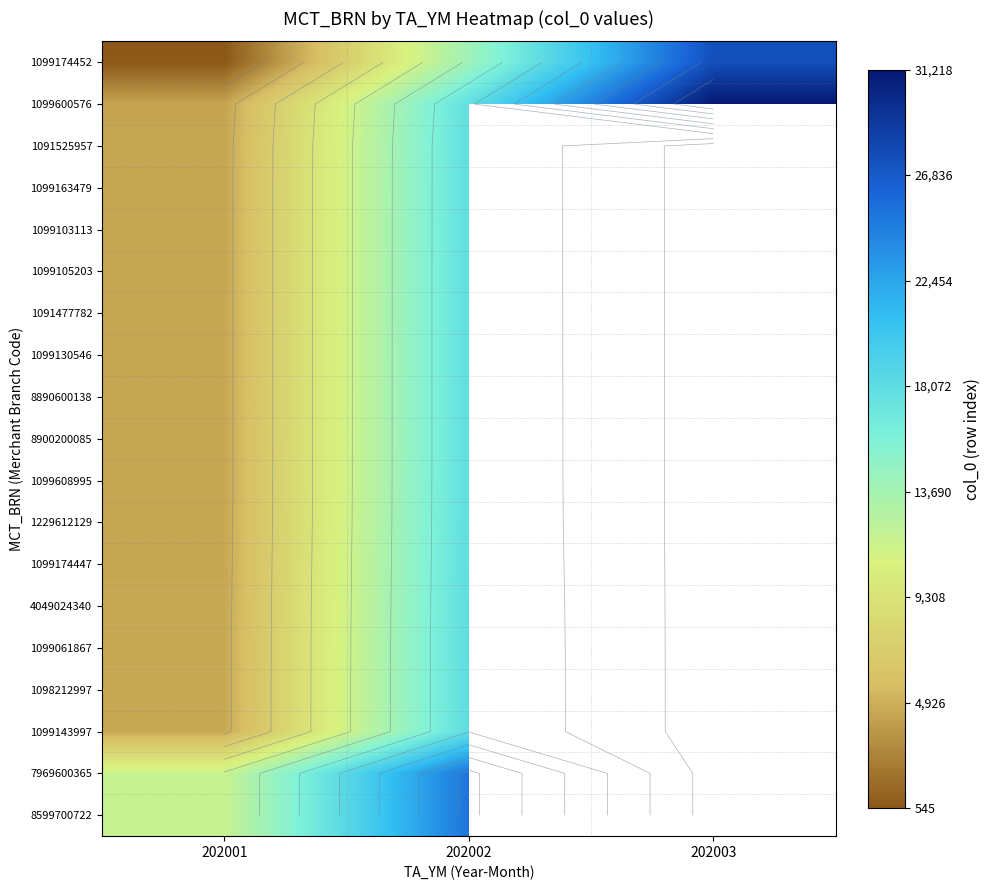

Count the number of data series in this chart.

19